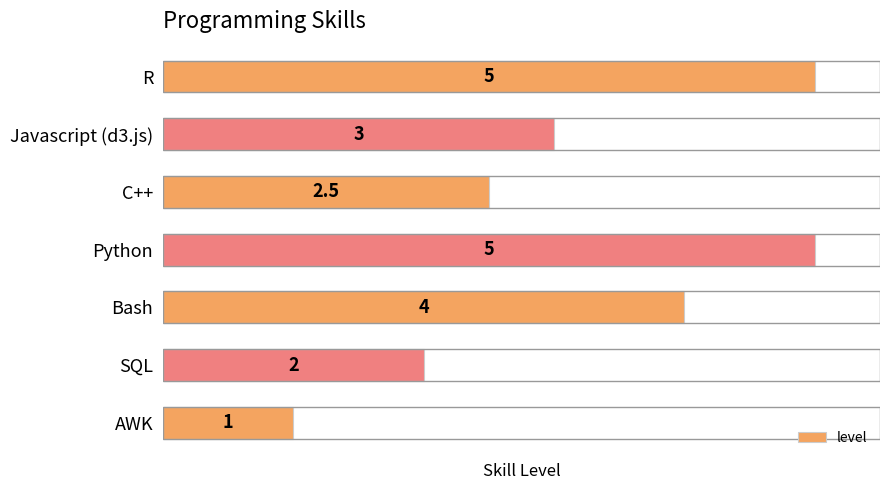

Reading top to bottom, transcribe all the data shown in this chart.

R=5.0	Javascript (d3.js)=3.0	C++=2.5	Python=5.0	Bash=4.0	SQL=2.0	AWK=1.0